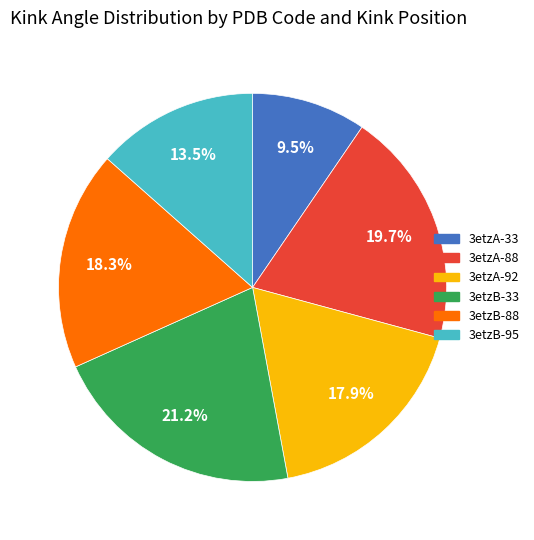

Which category has the smallest portion of the pie?

3etzA-33